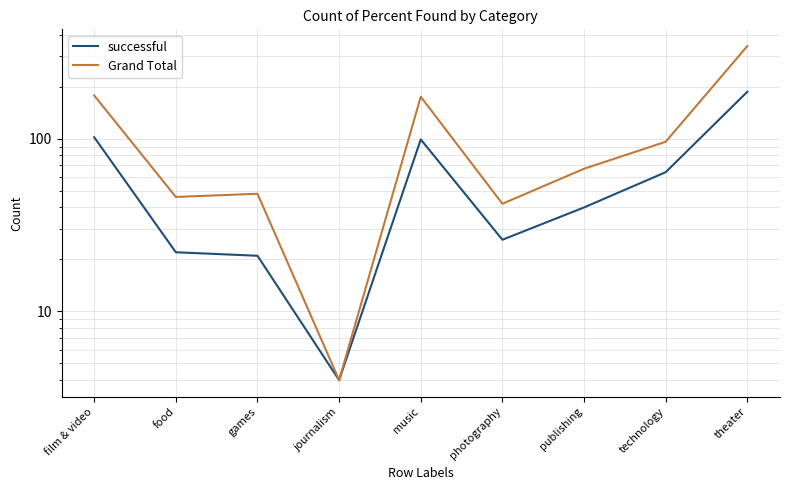

The successful series shows 40 at publishing. True or false?

True